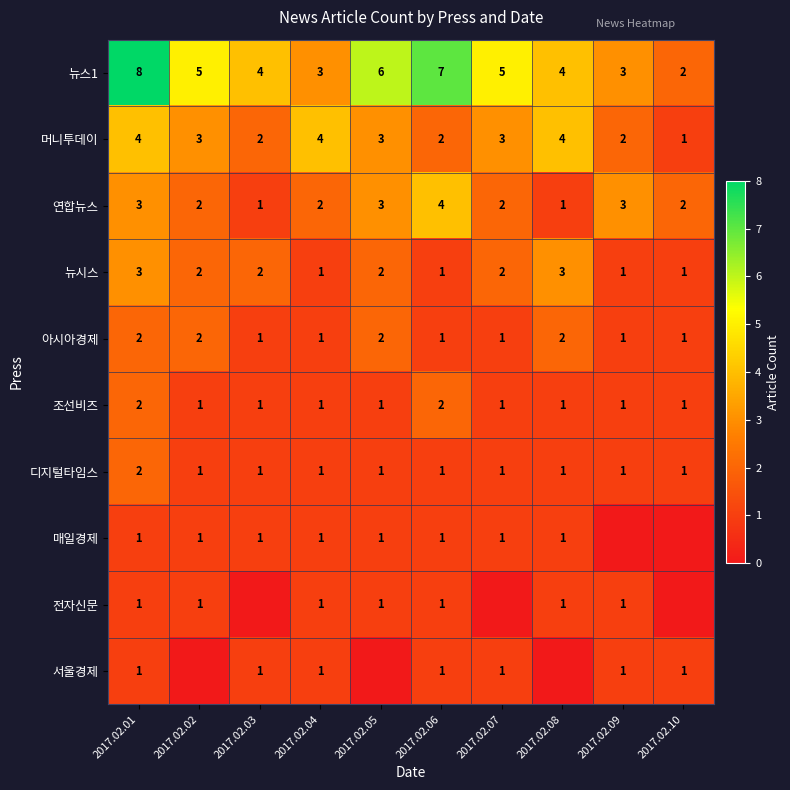

The value of 뉴시스 at 2017.02.07 is 2. True or false?

True